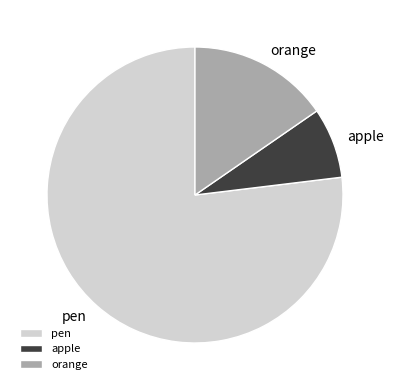

Do pen and apple together represent more than half of the pie?

Yes